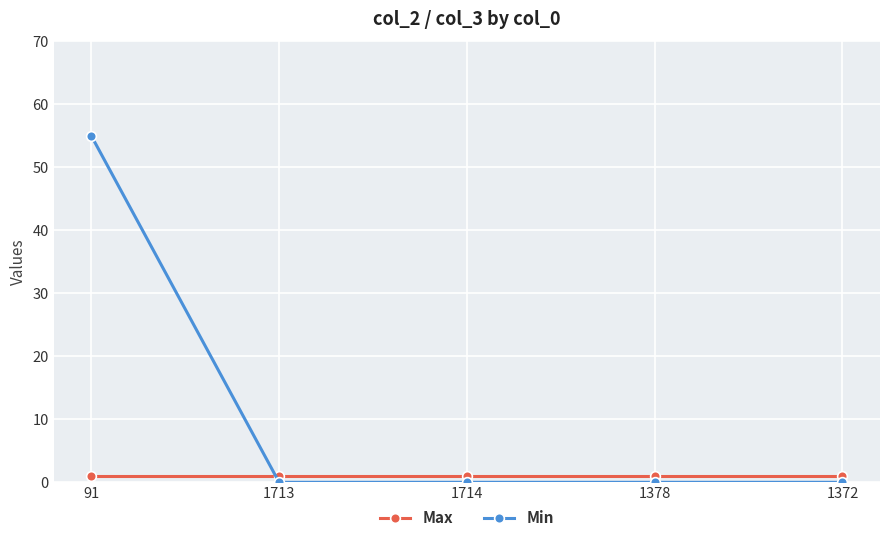

What position from the right is 91?

5